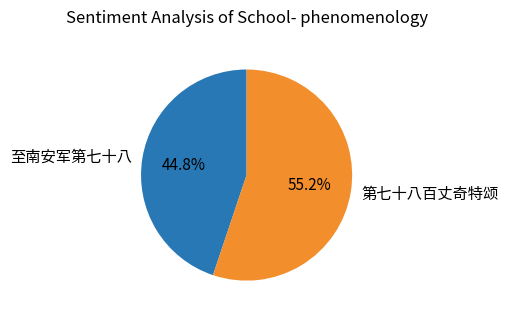

Combined, what portion of the pie is 至南安军第七十八 and 第七十八百丈奇特颂?

100.0%